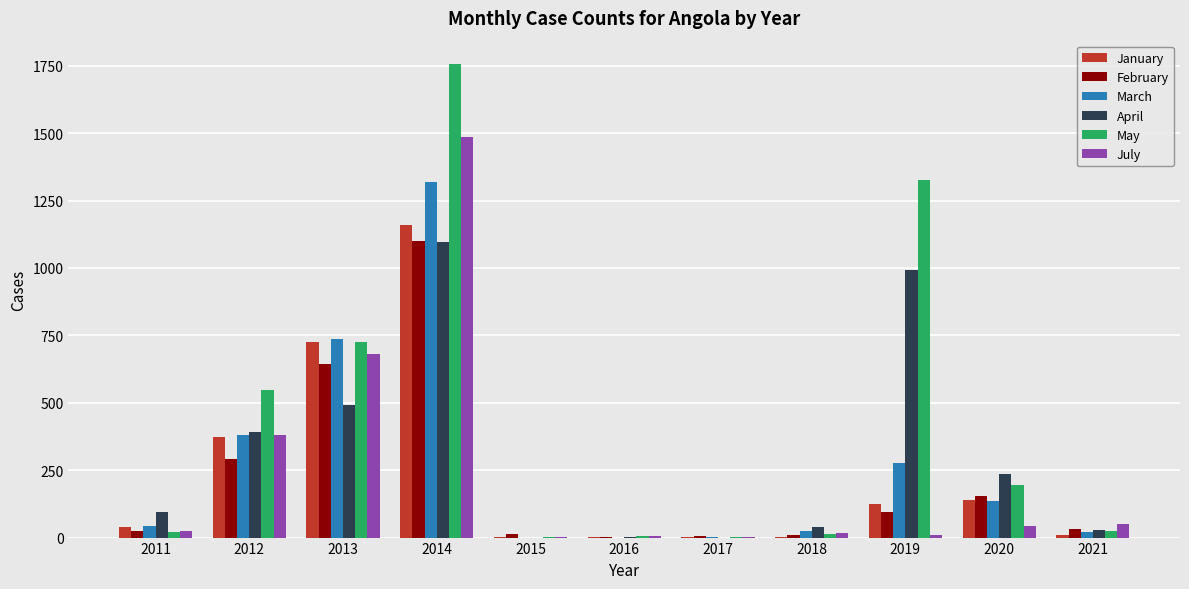

At which label does July reach its peak?

2014